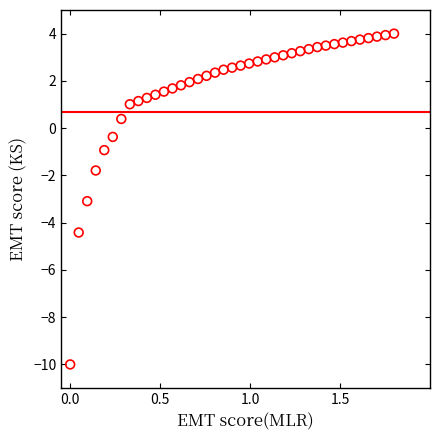

What is the range of Y values (max minus min)?

14.0